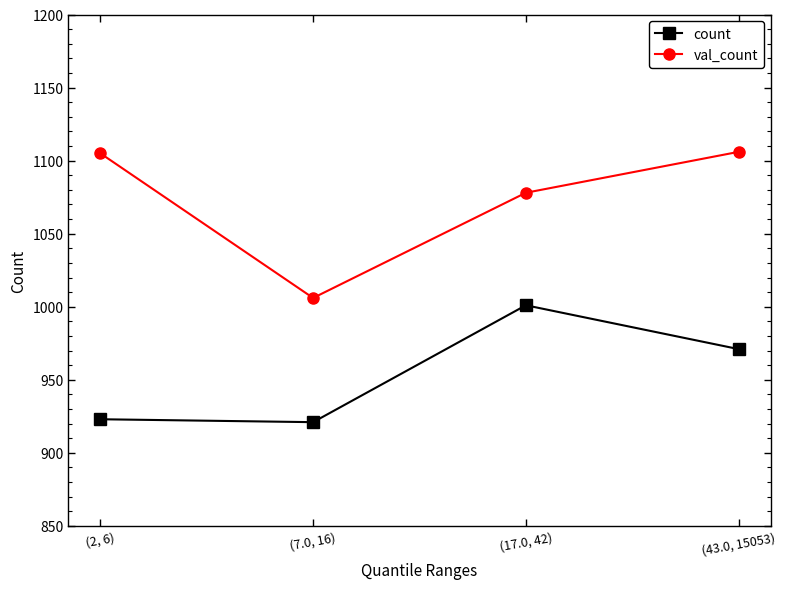

What is the minimum value for count?

921